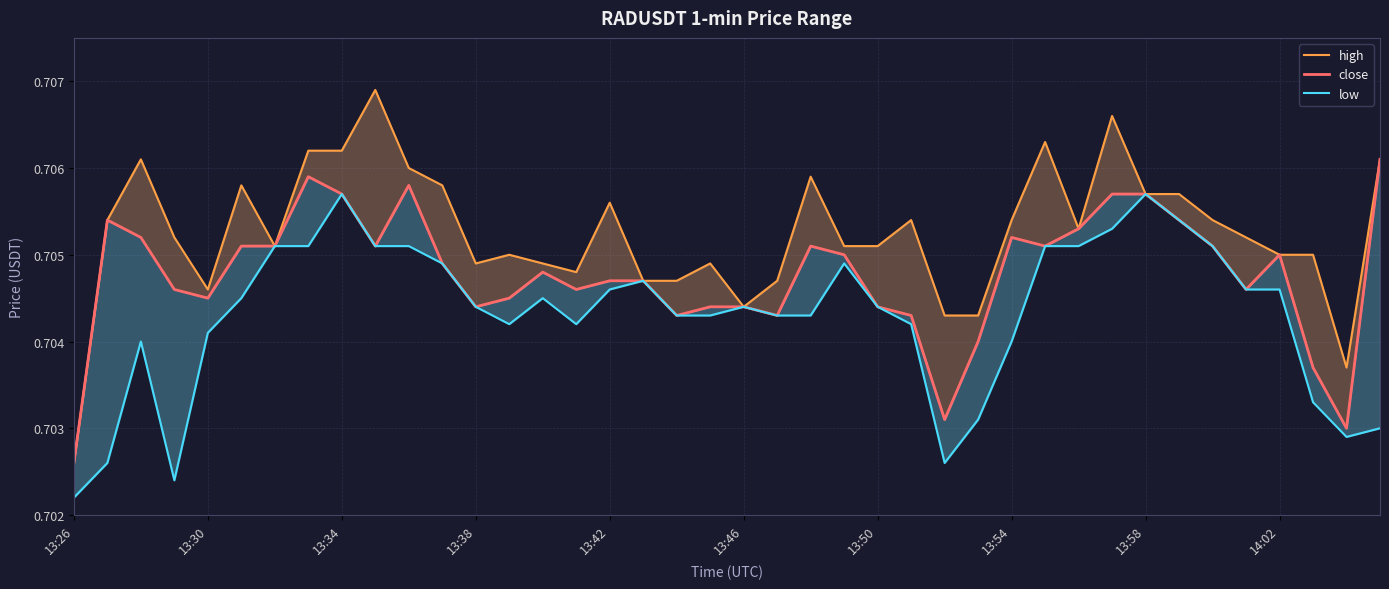

What is the smallest value displayed?

0.7